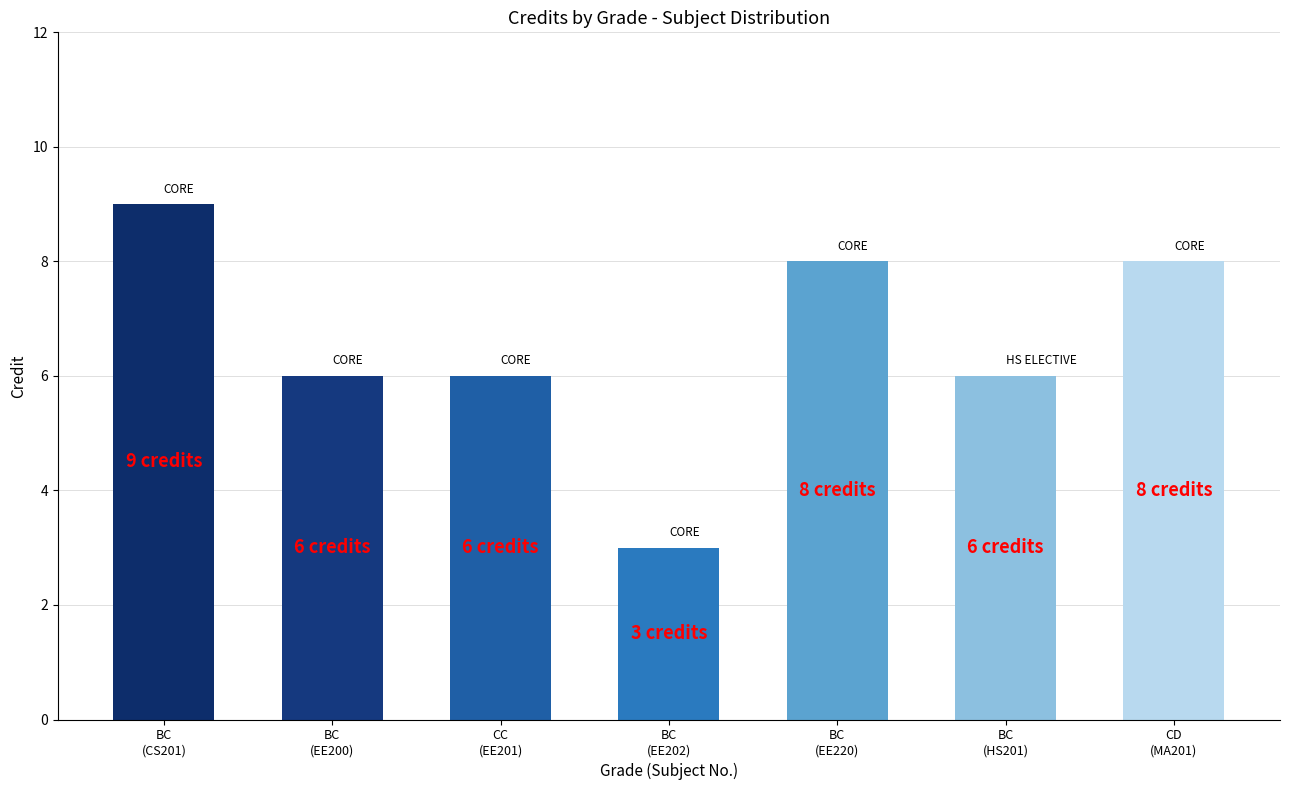

Reading left to right, list all the values displayed in this chart.

9	6	6	3	8	6	8